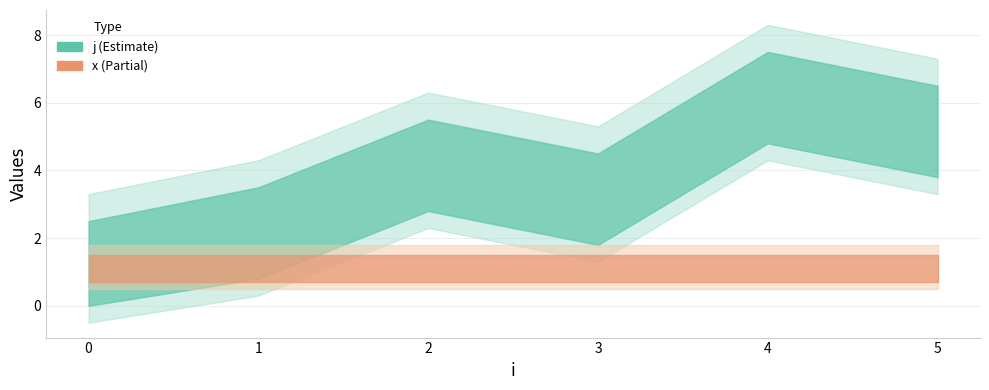

List the labels in order of x value, largest first.

0, 1, 2, 3, 4, 5